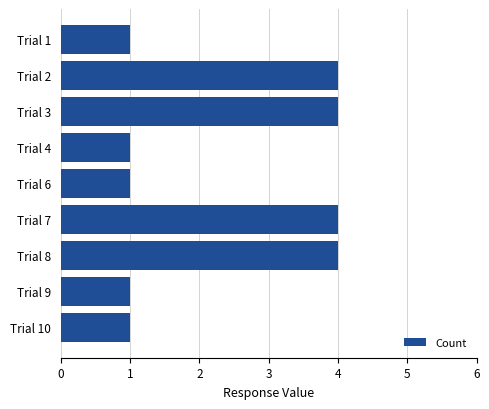

What is the maximum value shown in the chart?

4